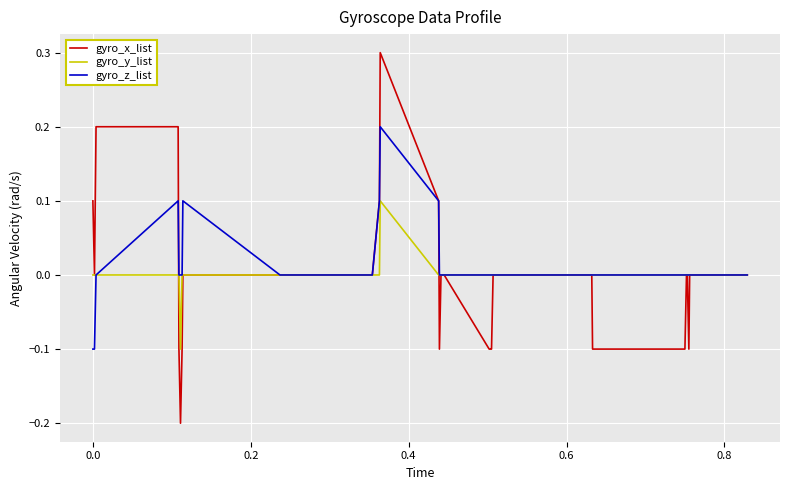

Rank the series by their maximum value, from highest to lowest.

gyro_x_list, gyro_z_list, gyro_y_list